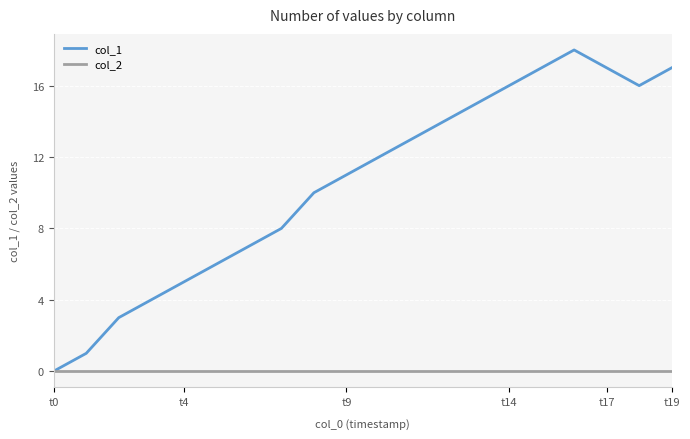

What is the maximum value shown in the chart?

18